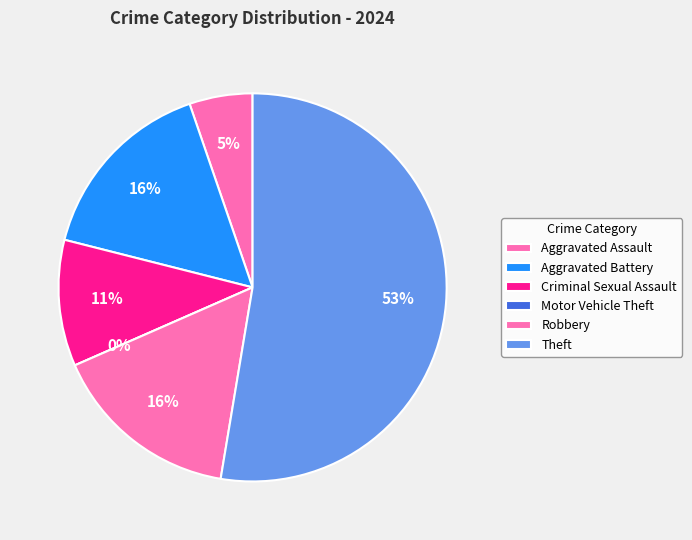

Is it true that Robbery is 16% of the pie?

True